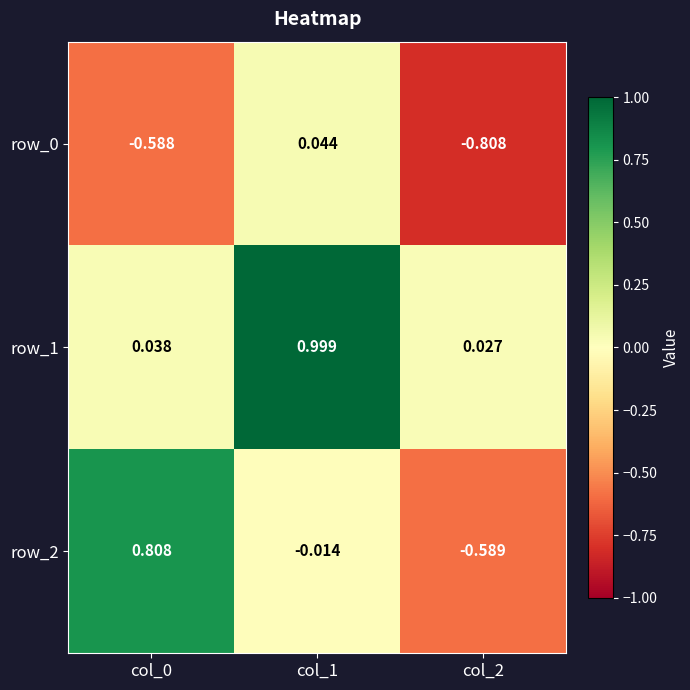

Rank the categories by row_1 value from lowest to highest.

col_2, col_0, col_1